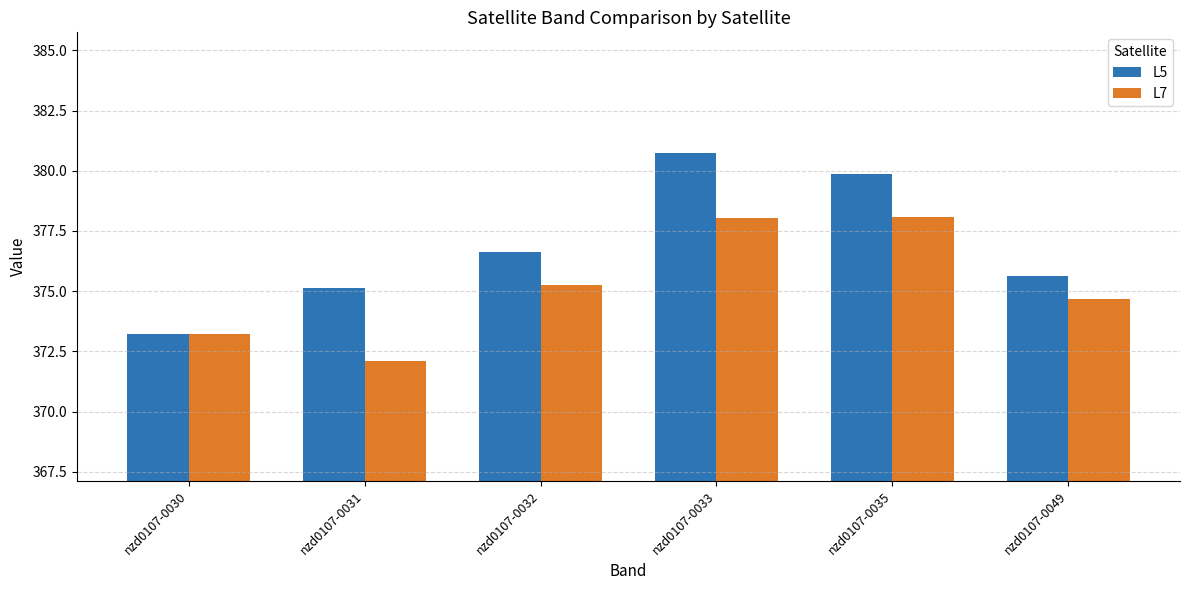

At which label does L7 first exceed 375?

nzd0107-0032